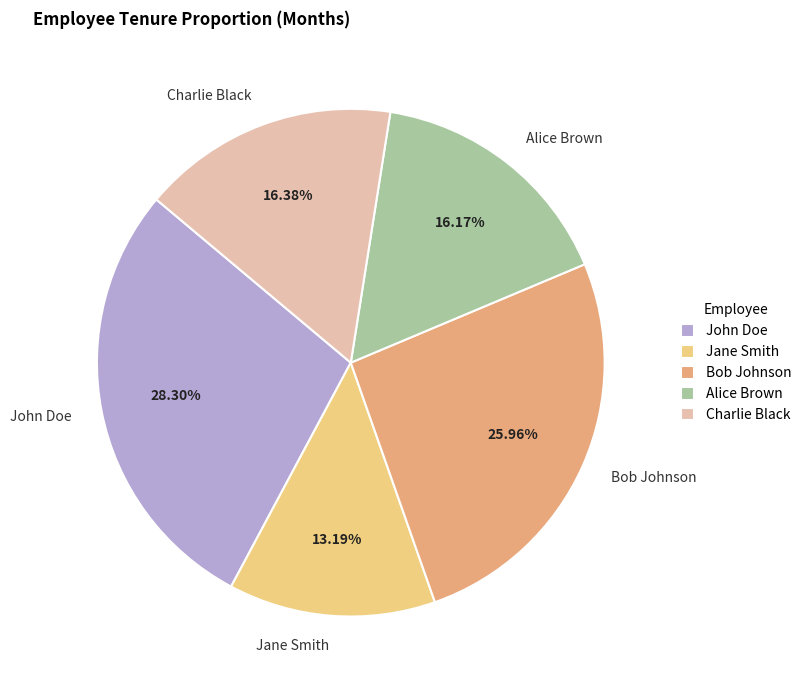

What is the smallest slice in the pie chart?

Jane Smith